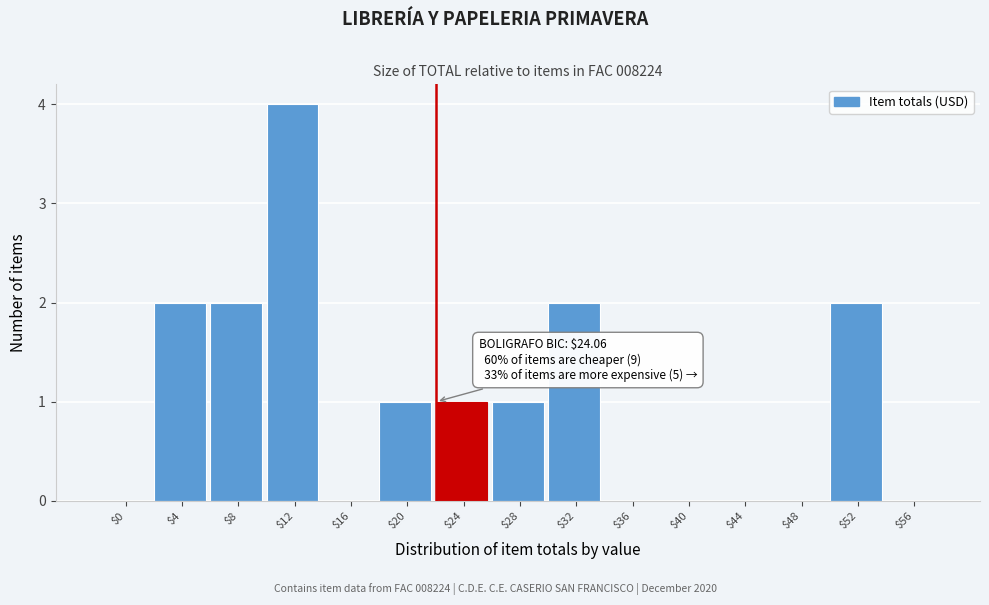

Which label corresponds to the largest value in the chart?

$12